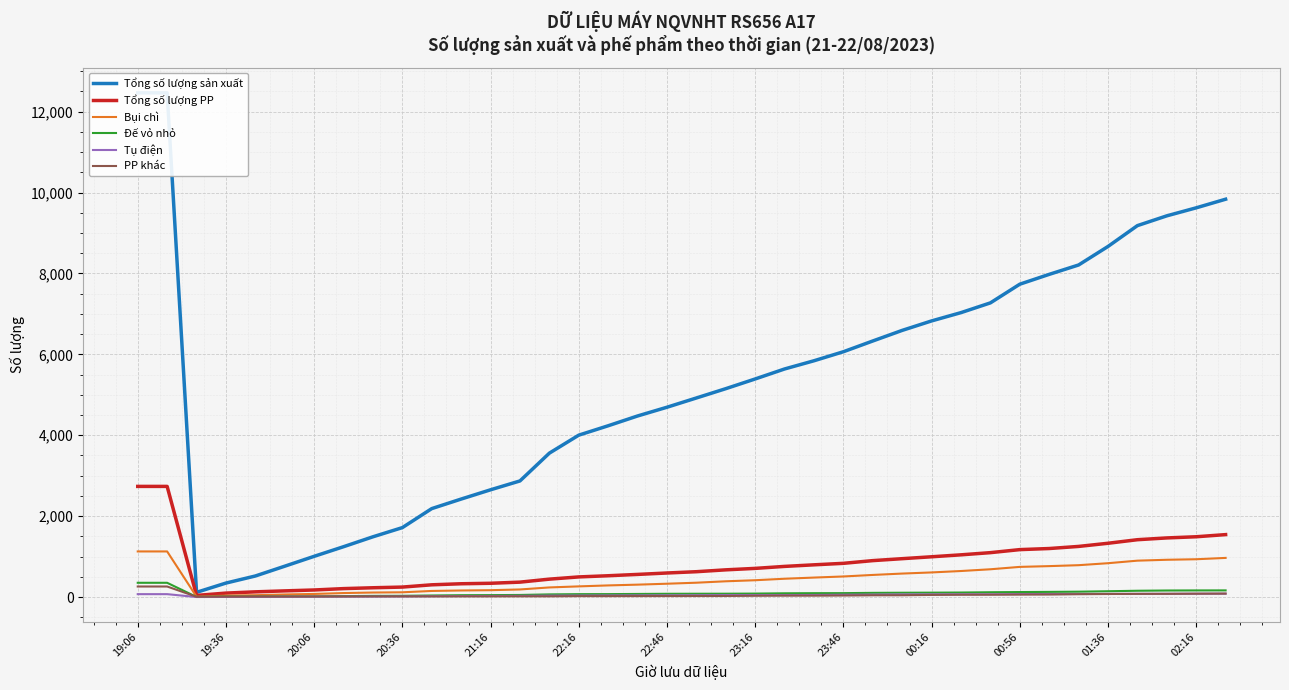

Which series has the largest total across all categories?

Tổng số lượng sản xuất